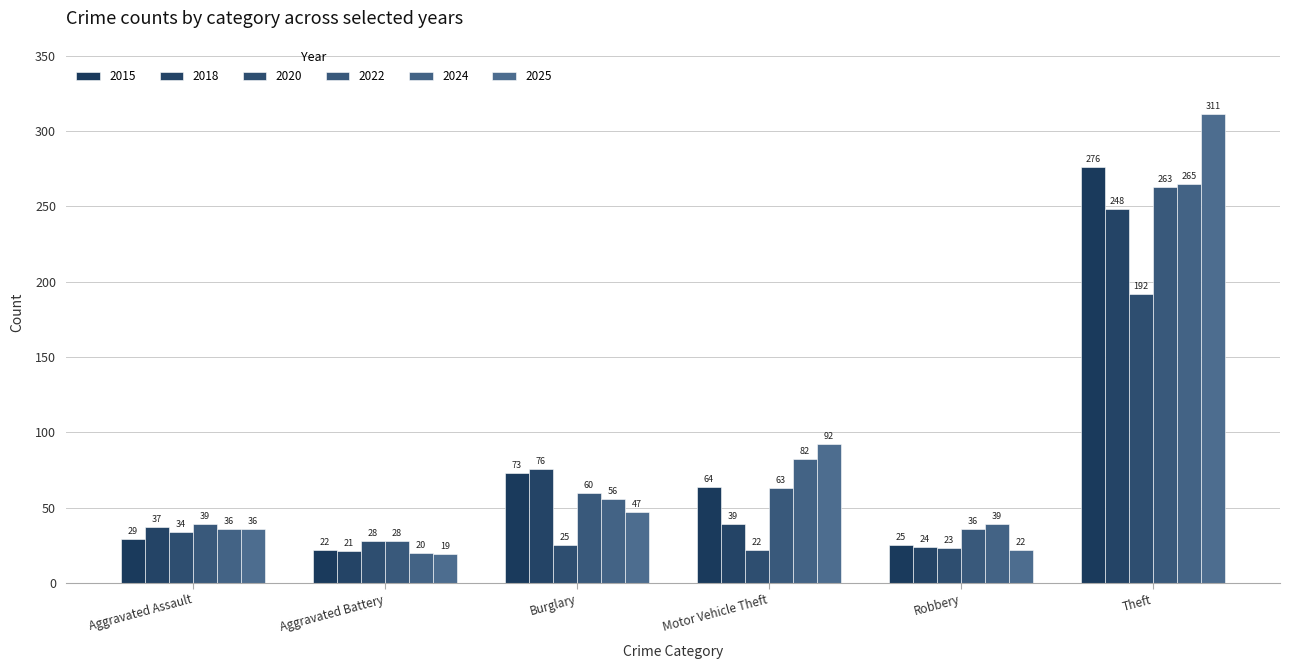

What is the value of the 2025 bar at the 6th from the left?

311